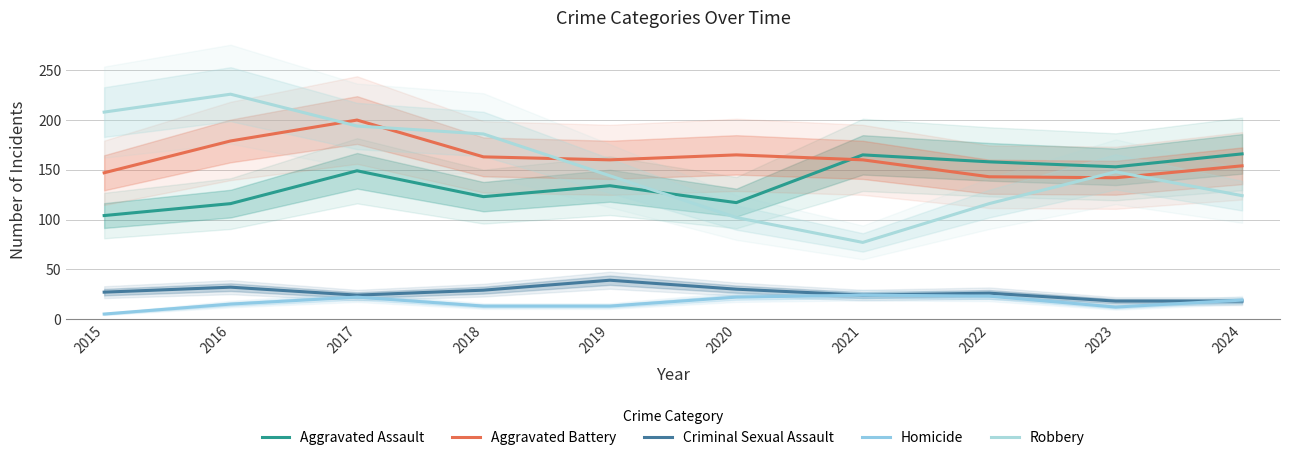

What is the approximate value of Homicide at 2021?

24